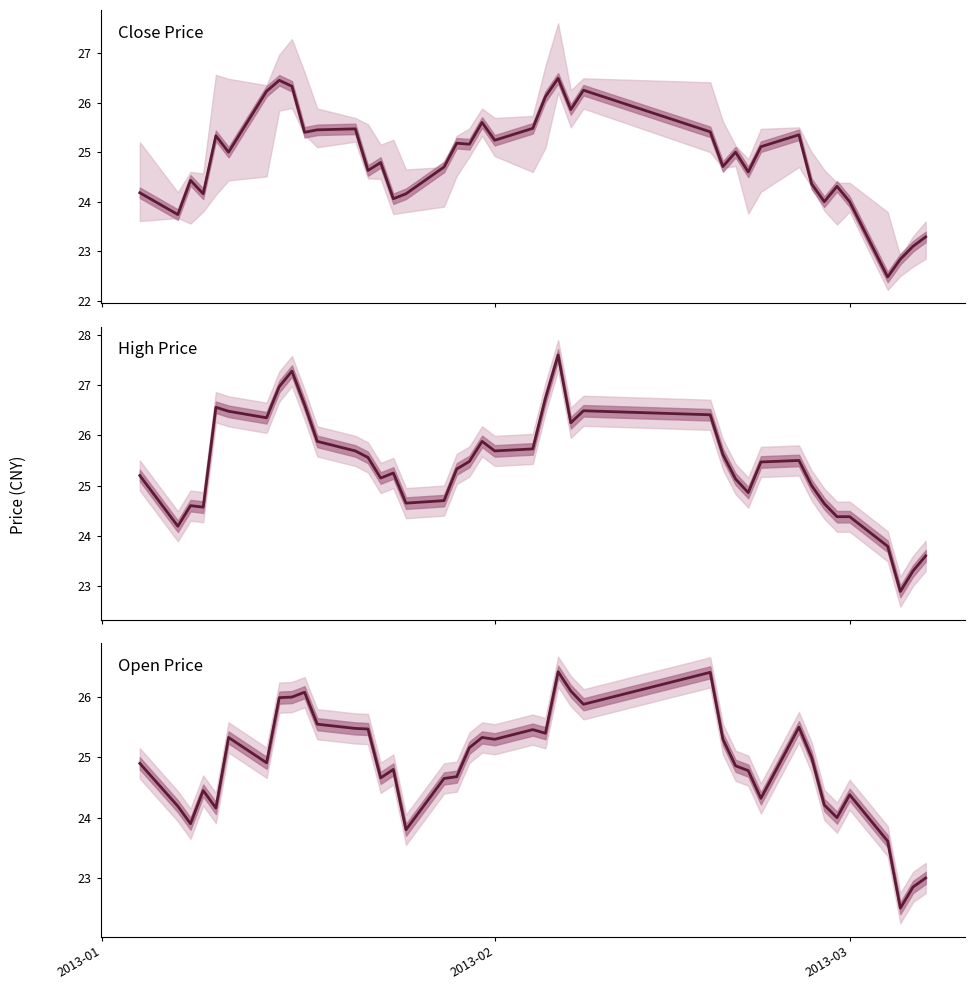

Does the chart have visible grid lines?

No